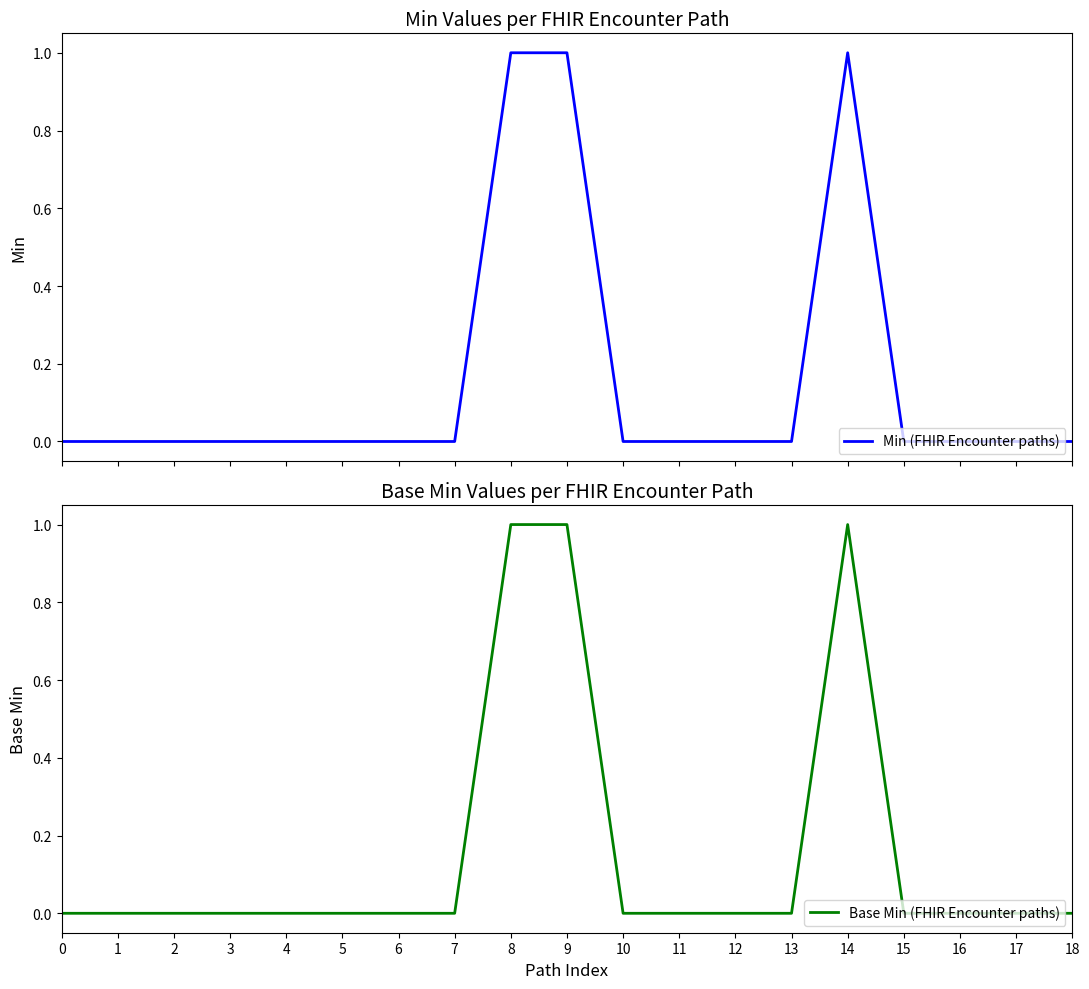

True or false: Min (FHIR Encounter paths) has a value of 0 at 7.

True